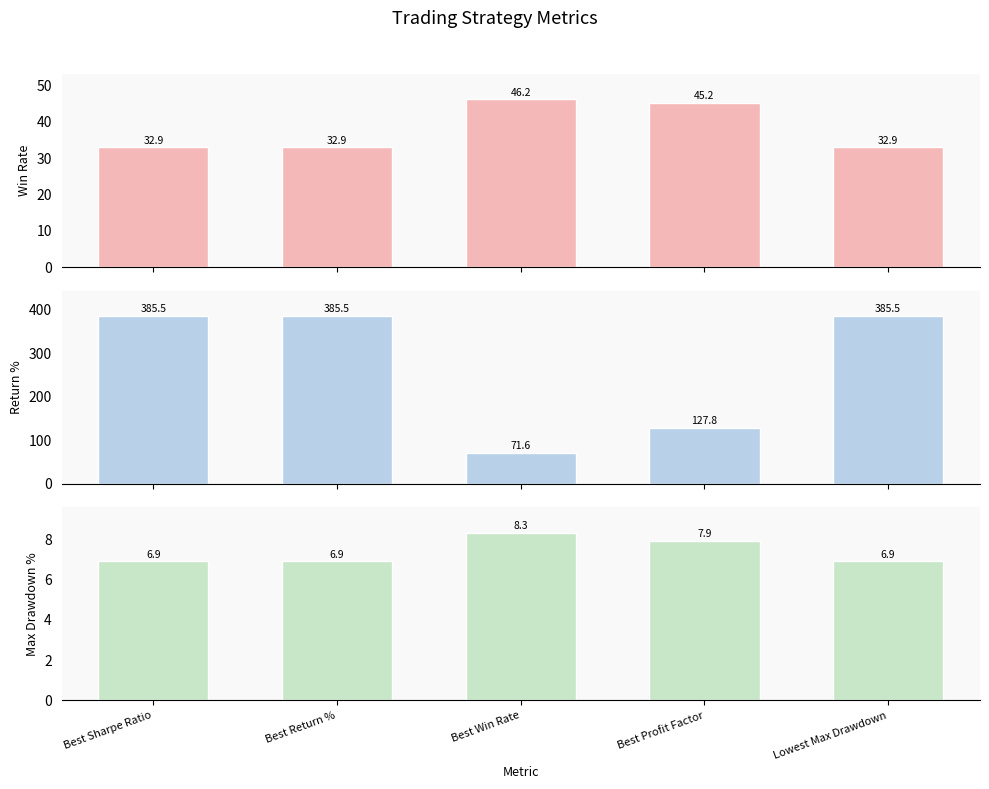

Reading left to right, extract all data points from this chart.

Win Rate: Best Sharpe Ratio=32.9	Best Return %=32.9	Best Win Rate=46.2	Best Profit Factor=45.2	Lowest Max Drawdown=32.9
Return %: Best Sharpe Ratio=385.5	Best Return %=385.5	Best Win Rate=71.6	Best Profit Factor=127.8	Lowest Max Drawdown=385.5
Max Drawdown %: Best Sharpe Ratio=6.9	Best Return %=6.9	Best Win Rate=8.3	Best Profit Factor=7.9	Lowest Max Drawdown=6.9